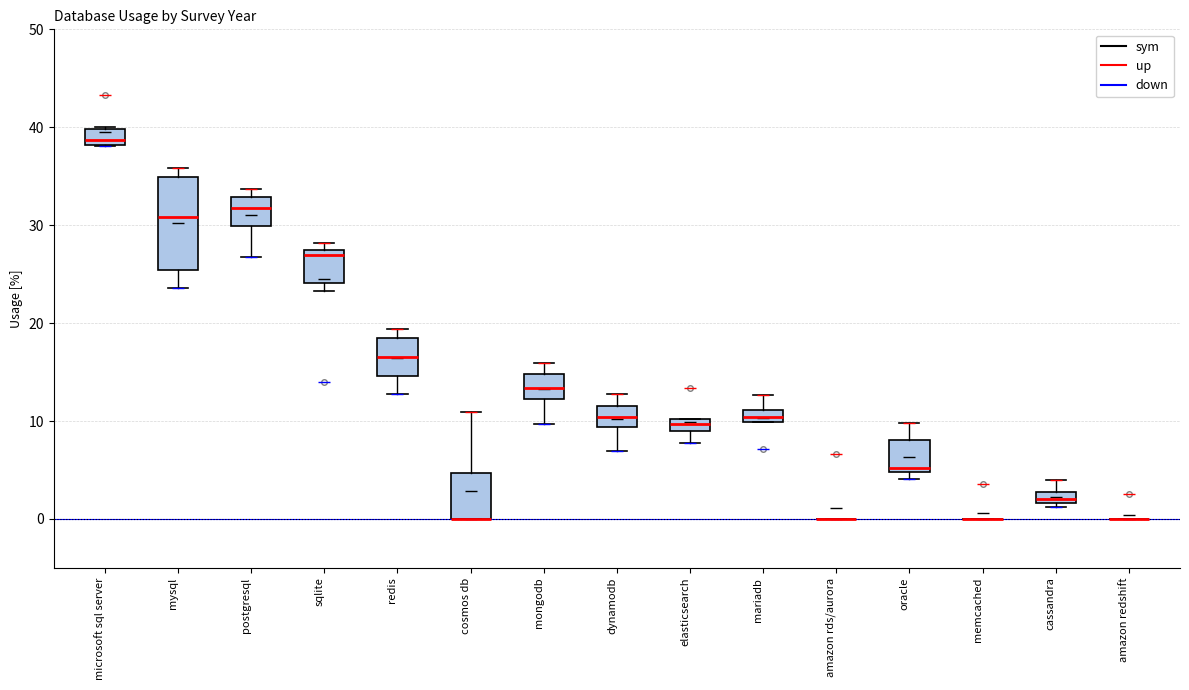

Which box is the tallest, from its lower edge to its upper edge?

mysql